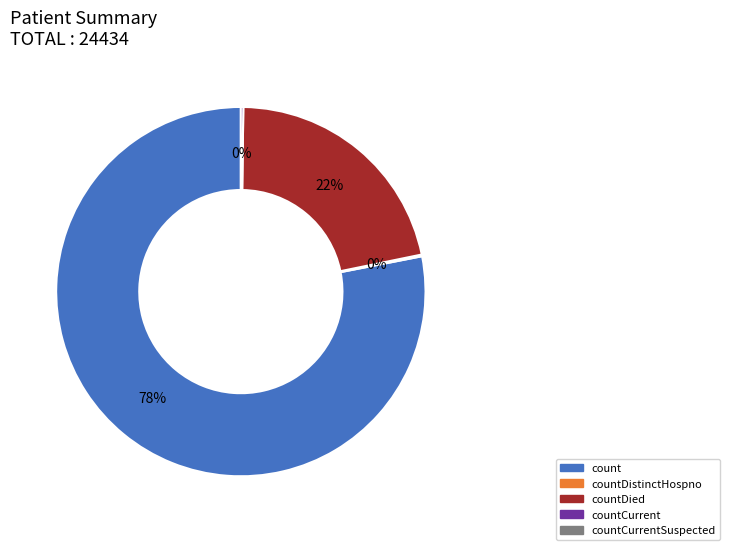

Does any single category account for the majority?

Yes